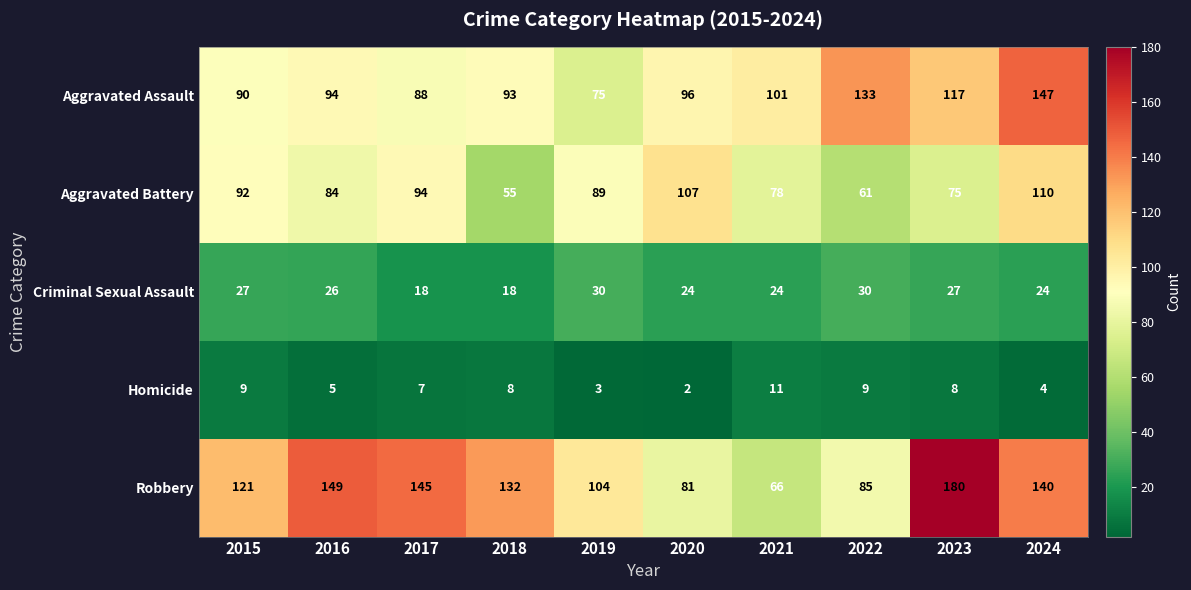

At 2021, list the series in order from largest to smallest.

Aggravated Assault, Aggravated Battery, Robbery, Criminal Sexual Assault, Homicide